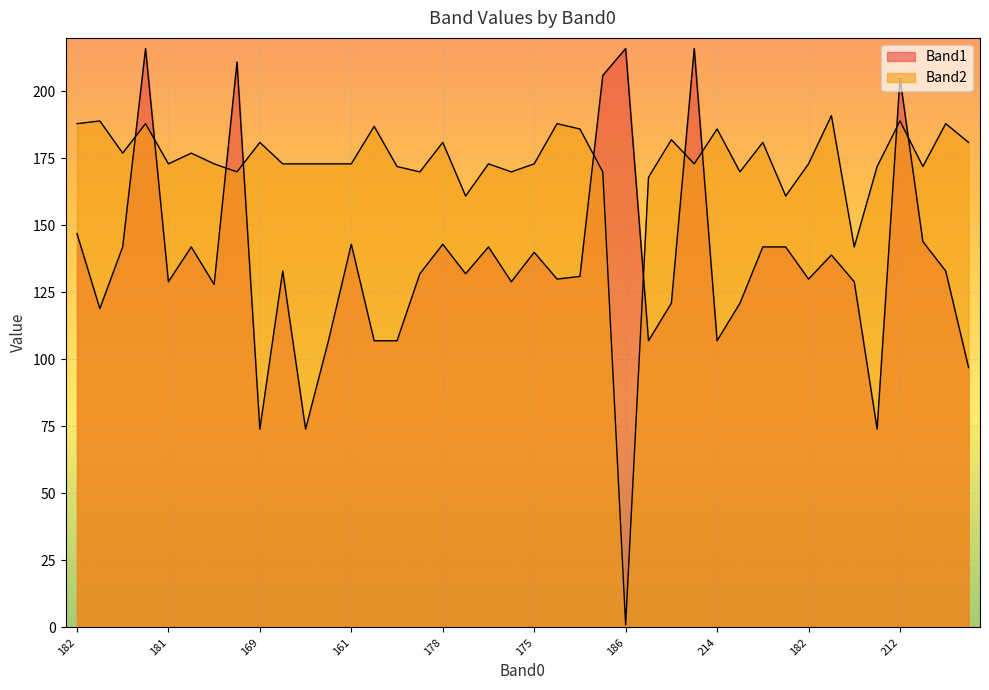

What is the sum of all Band1 values?

5487